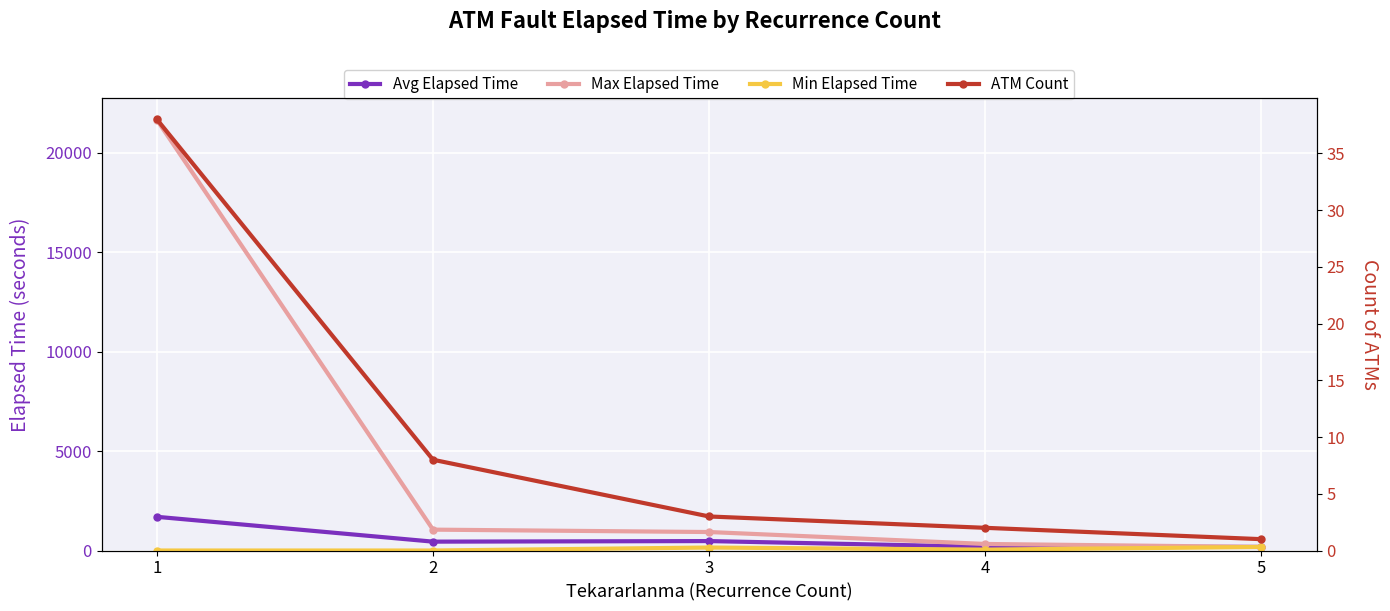

True or false: Min Elapsed Time has a value of 36.4 at 3.

False